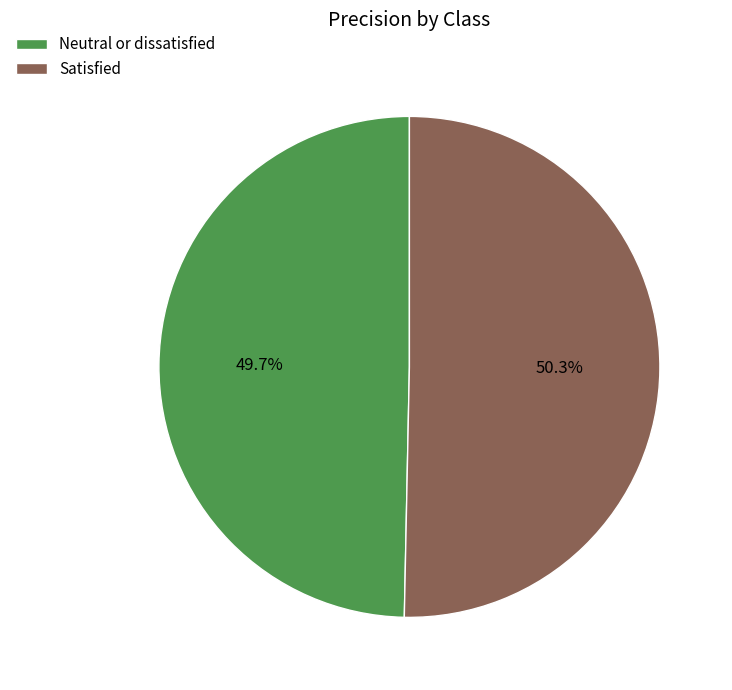

To the nearest percent, what is the average slice percentage?

50%